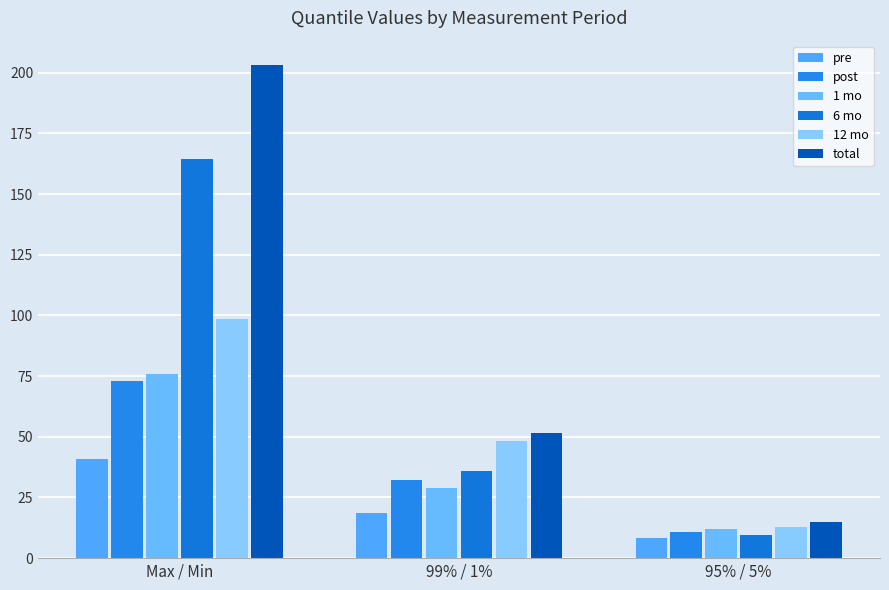

The 6 mo series shows 14.2 at 99% / 1%. True or false?

False